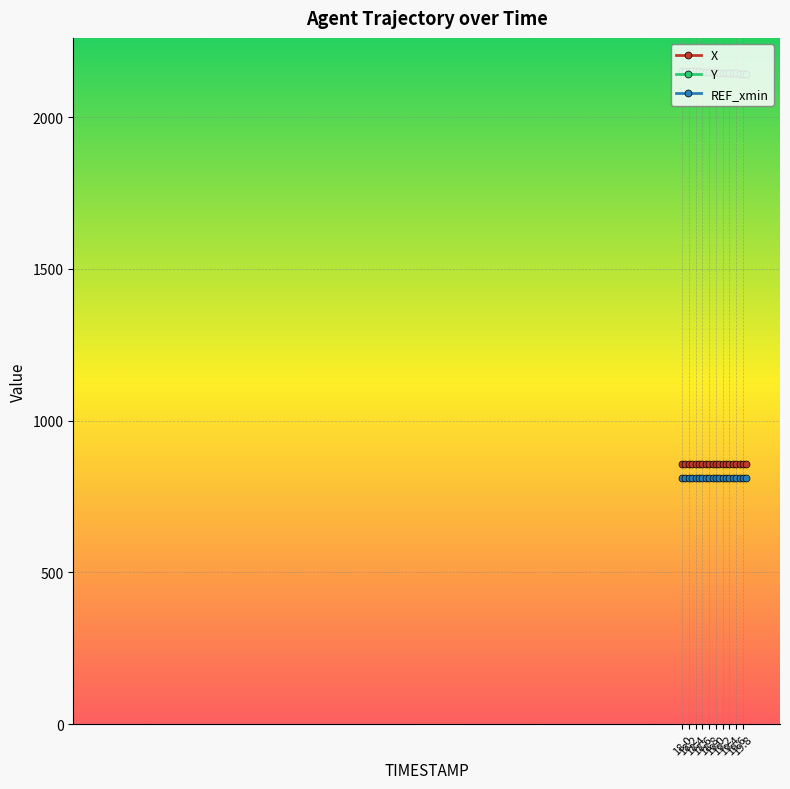

What is the sum of all X values?

17152.0